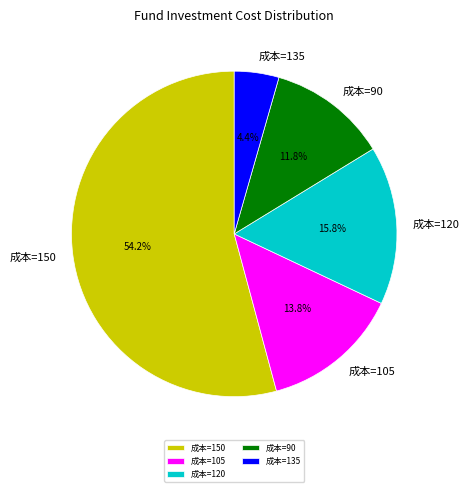

How many segments does this pie chart have?

5